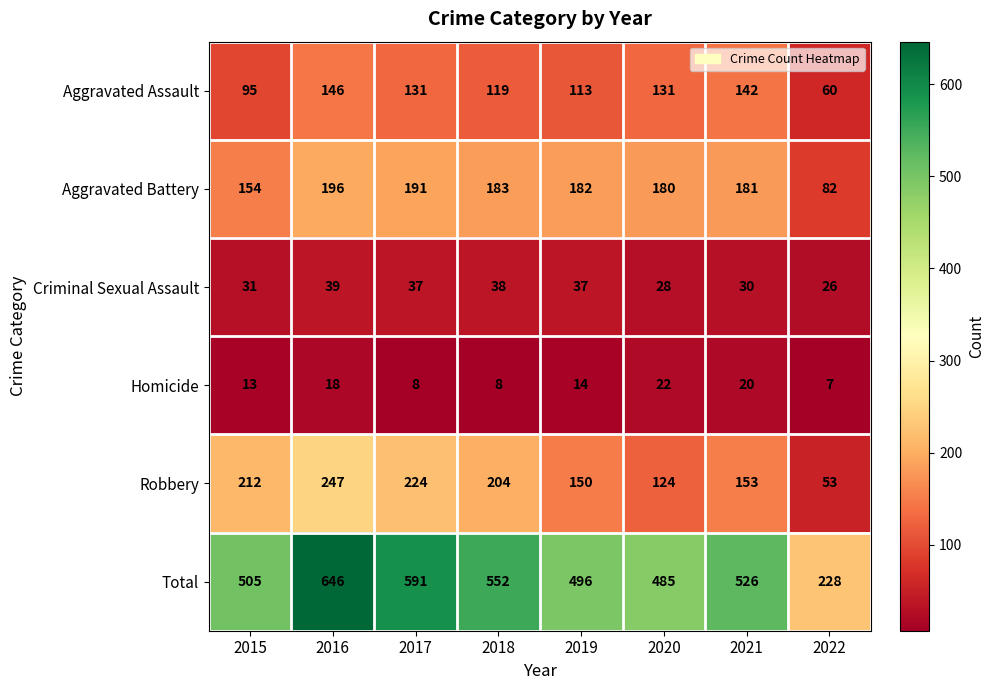

The Robbery series shows 212 at 2015. True or false?

True